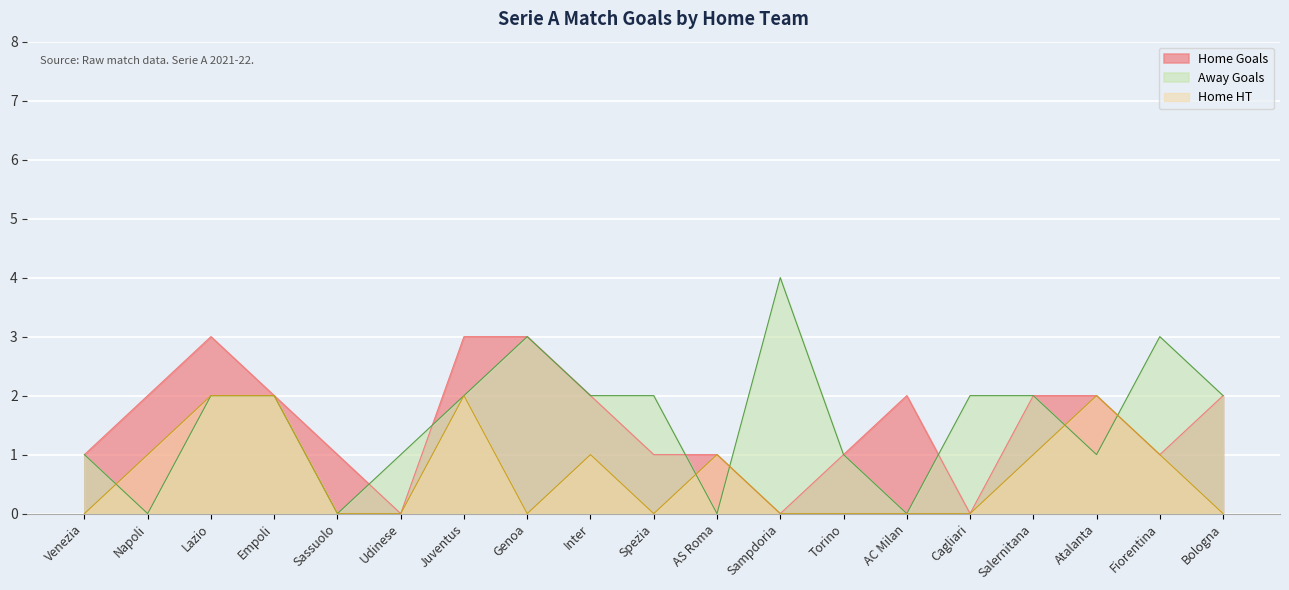

What is the label of the 17th point from the right?

Lazio